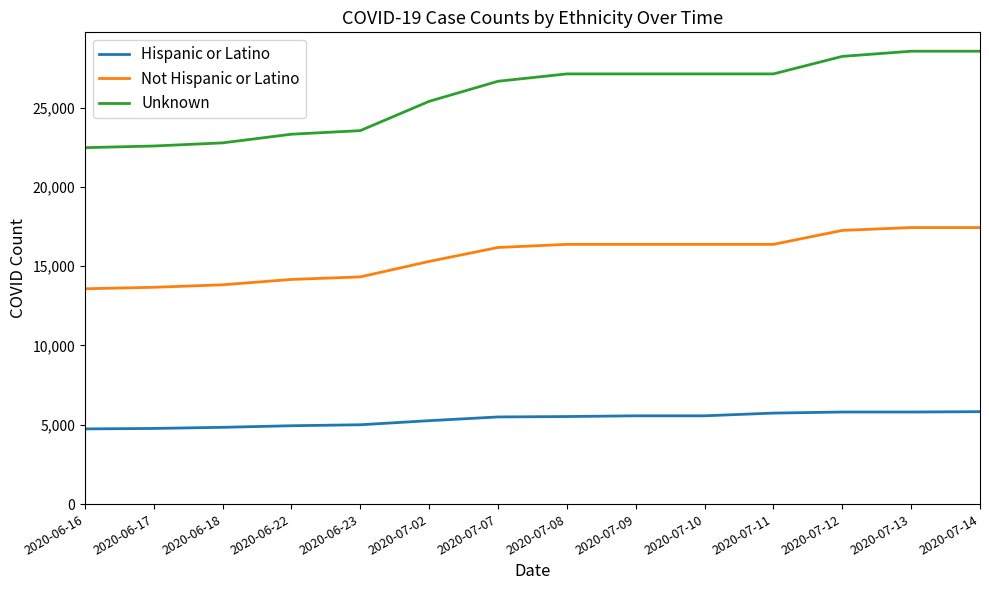

Where is Not Hispanic or Latino nearest to the value 15505?

2020-07-02